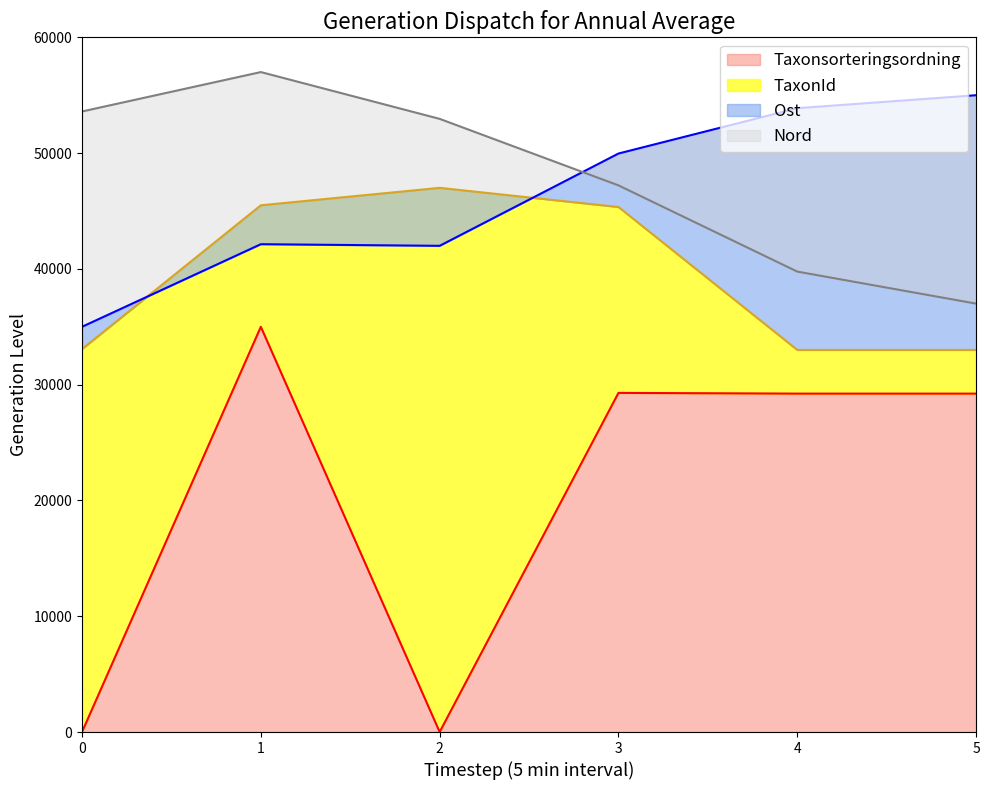

The value of Taxonsorteringsordning at 3 is 44464.4. True or false?

False